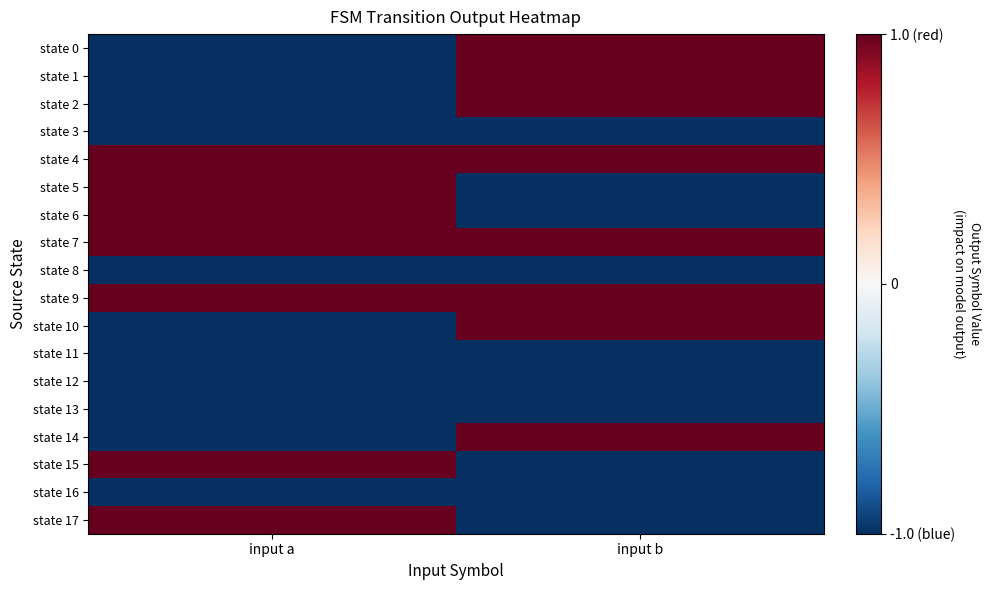

At which category is the sum across all series the highest?

input b